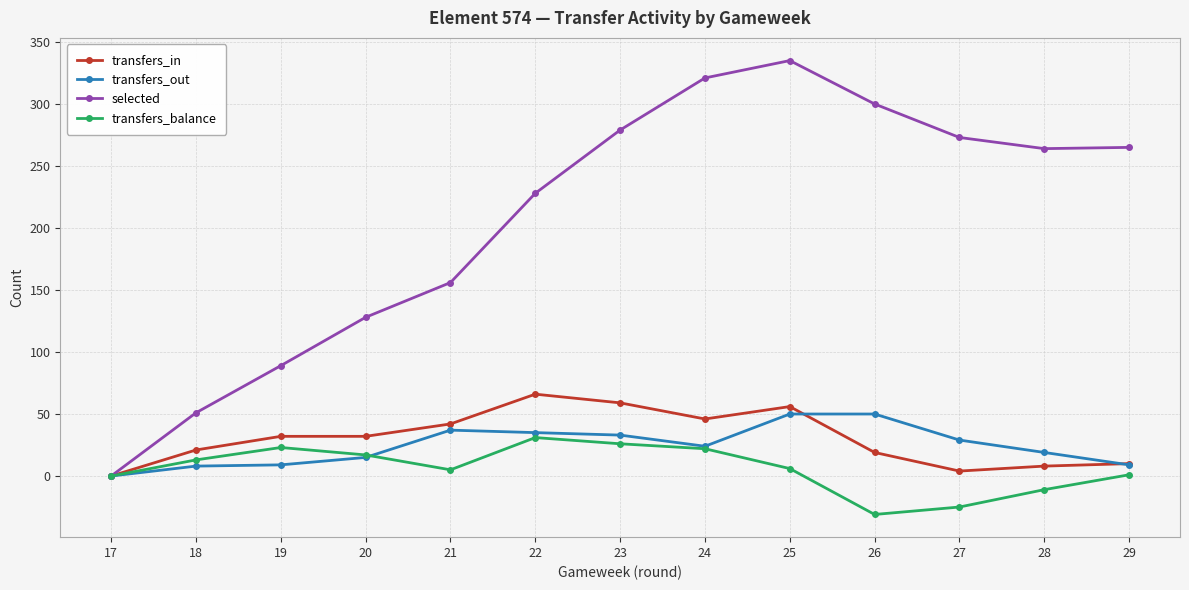

At how many categories does at least one series exceed 94?

10